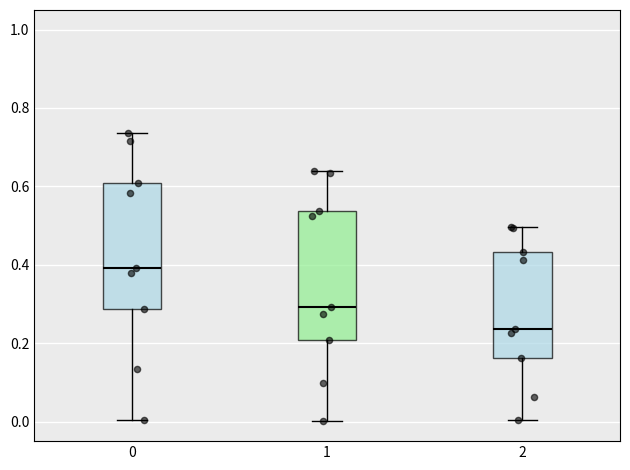

Reading left to right, read every box against the y-axis: the position of its median line, the range the box covers, and the ends of its whiskers. The values are not printed on the chart, so give them approximately, as read against the axis.

0: median 0.40, box 0.28 to 0.60, whiskers 0.00 to 0.74
1: median 0.30, box 0.20 to 0.54, whiskers 0.00 to 0.64
2: median 0.24, box 0.16 to 0.44, whiskers 0.00 to 0.50